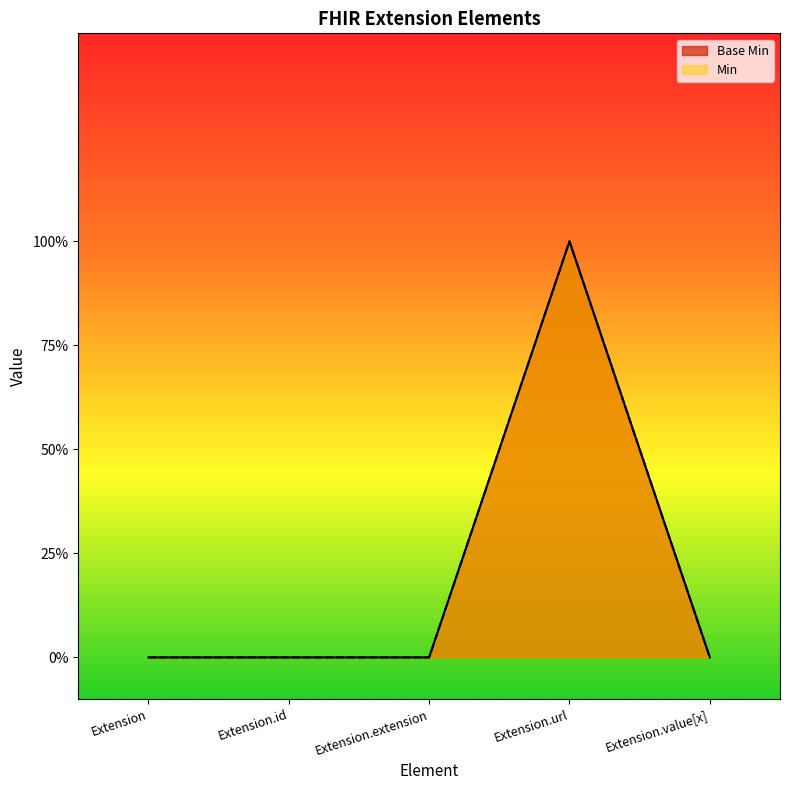

What is the difference between the maximum and minimum values in the Base Min series?

1